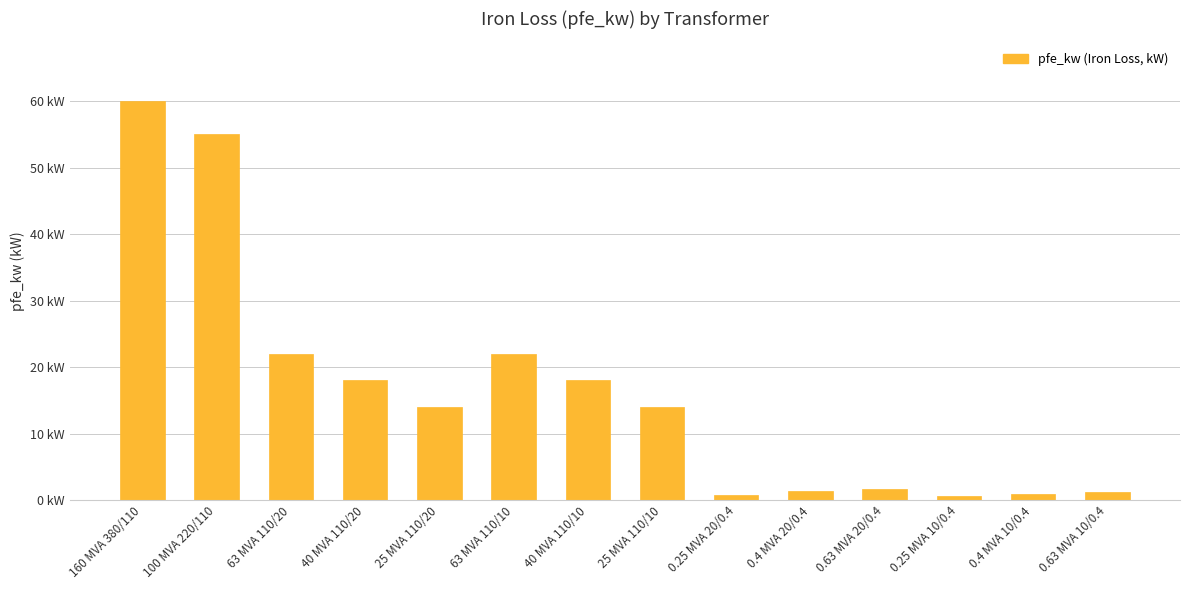

What is the value of the 1st bar from the left?

60.0